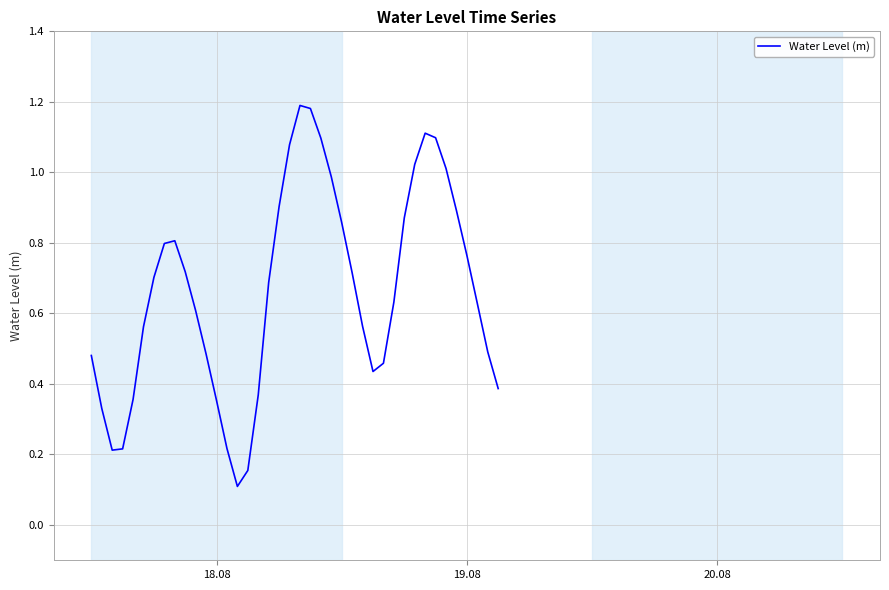

The chart shows a value of 1.0 at 19.08. True or false?

False